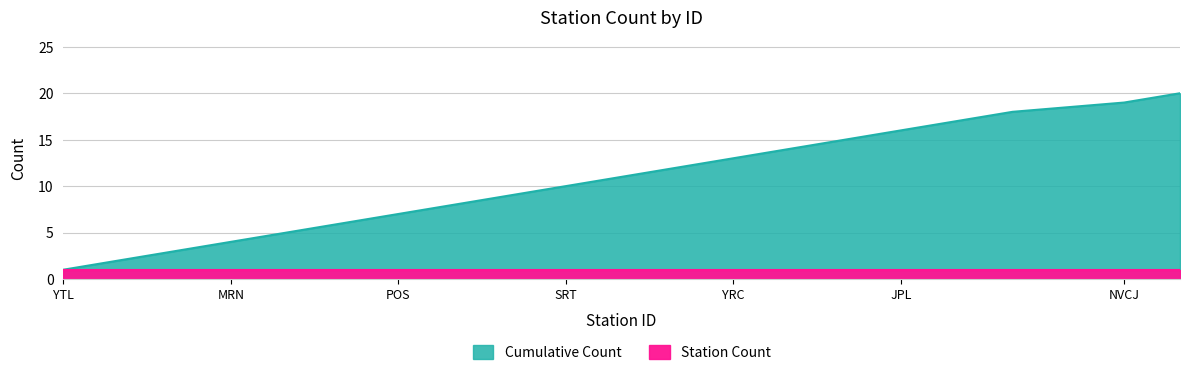

Which has a higher value, RCK or MRN?

MRN